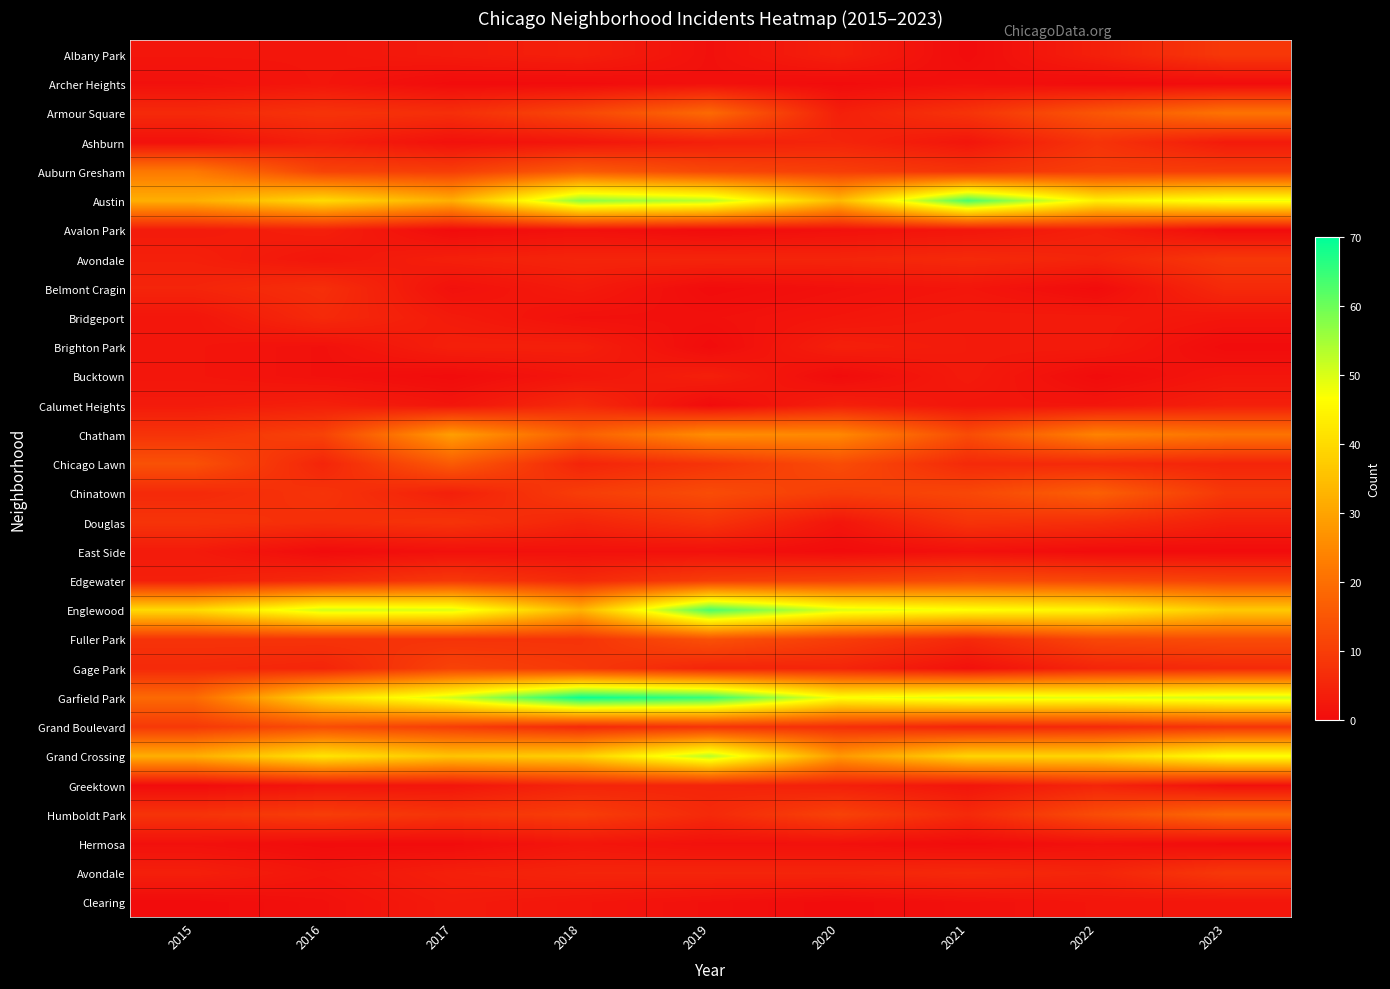

What is the maximum value shown in the chart?

69